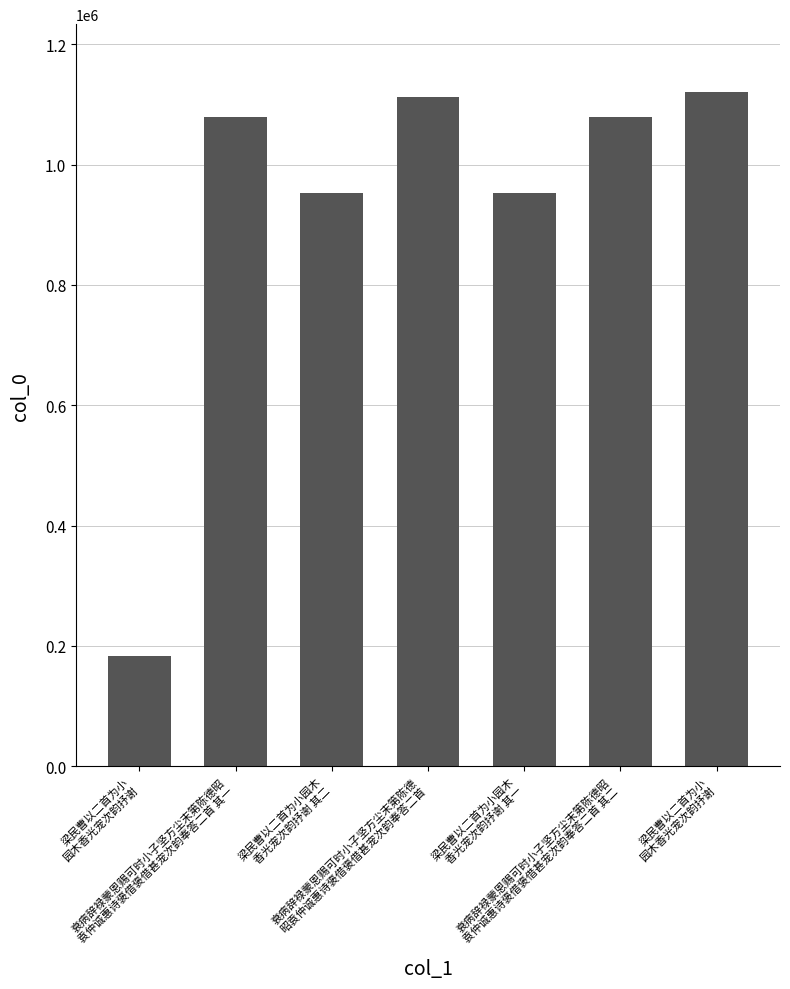

What is the smallest value displayed?

183797